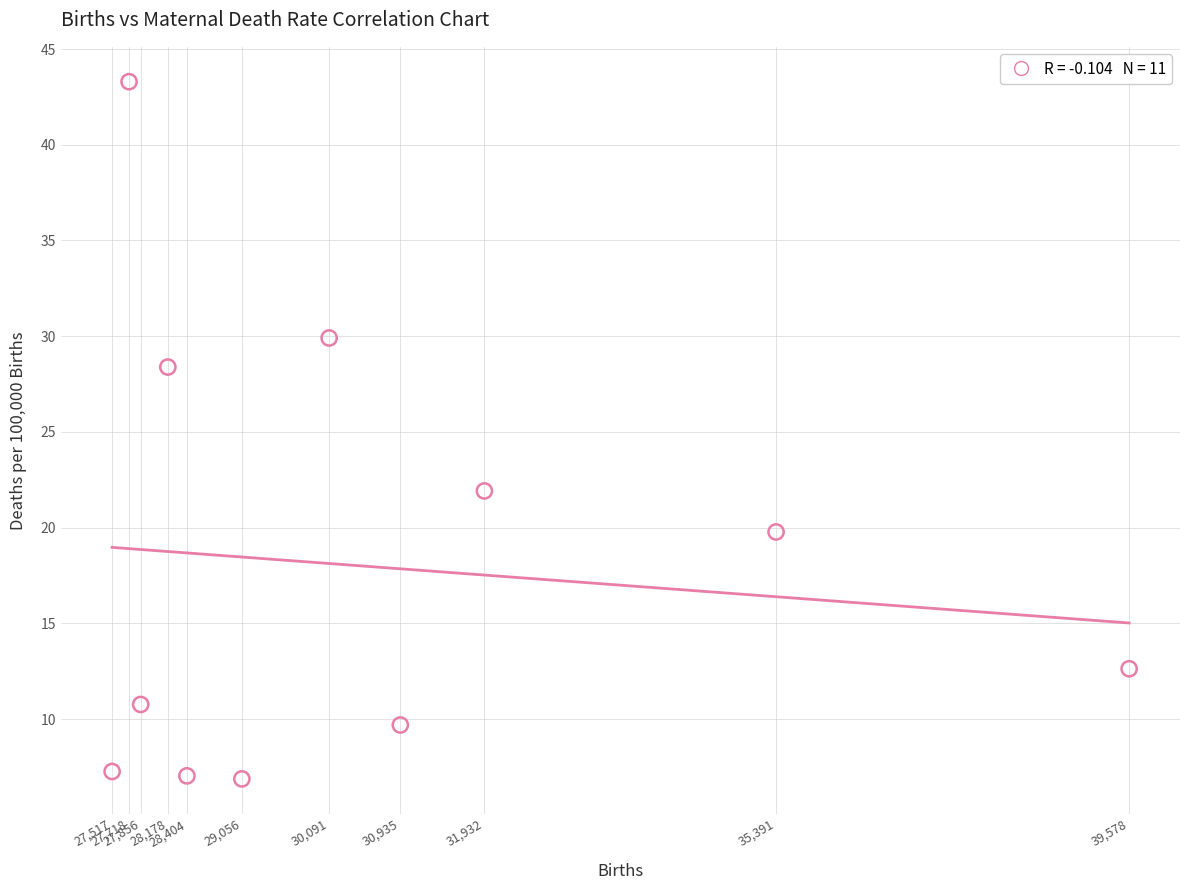

What is the average Y value?

18.0